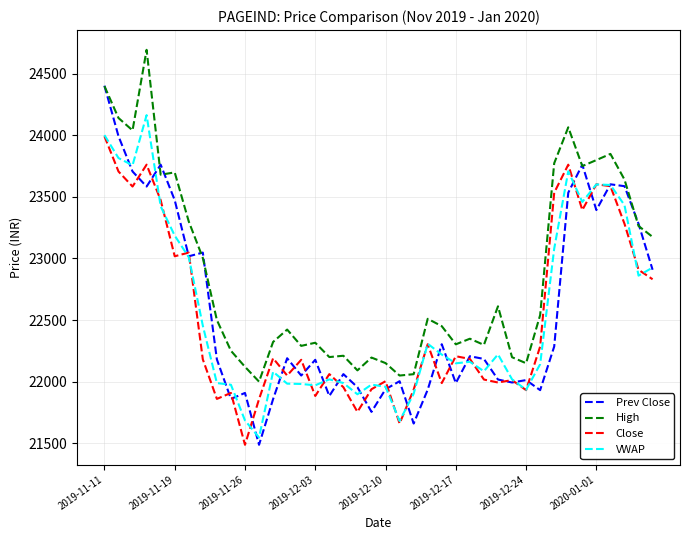

How many values in the Prev Close series are below 22183?

20